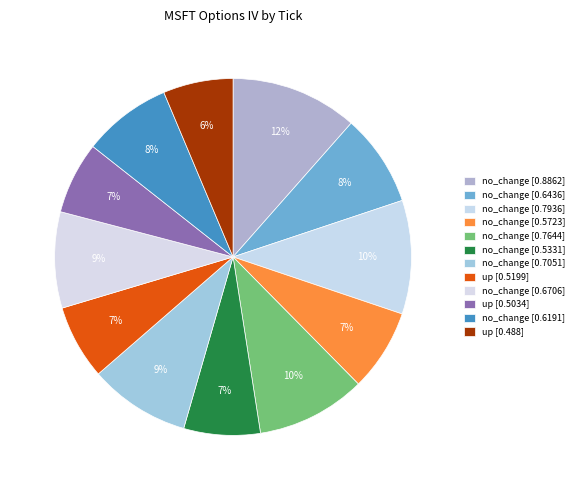

How many segments does this pie chart have?

12